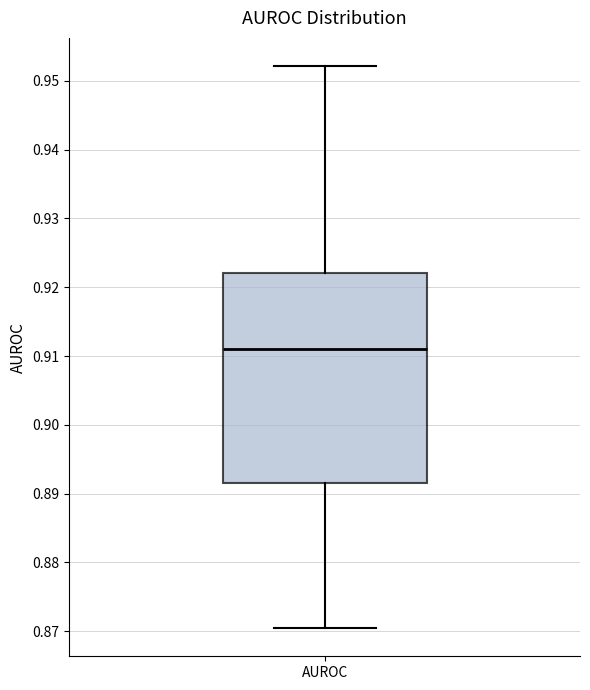

Where is the lower edge of the box for AUROC on the y-axis? The values are not printed on the chart, so give them approximately, as read against the axis.

0.892